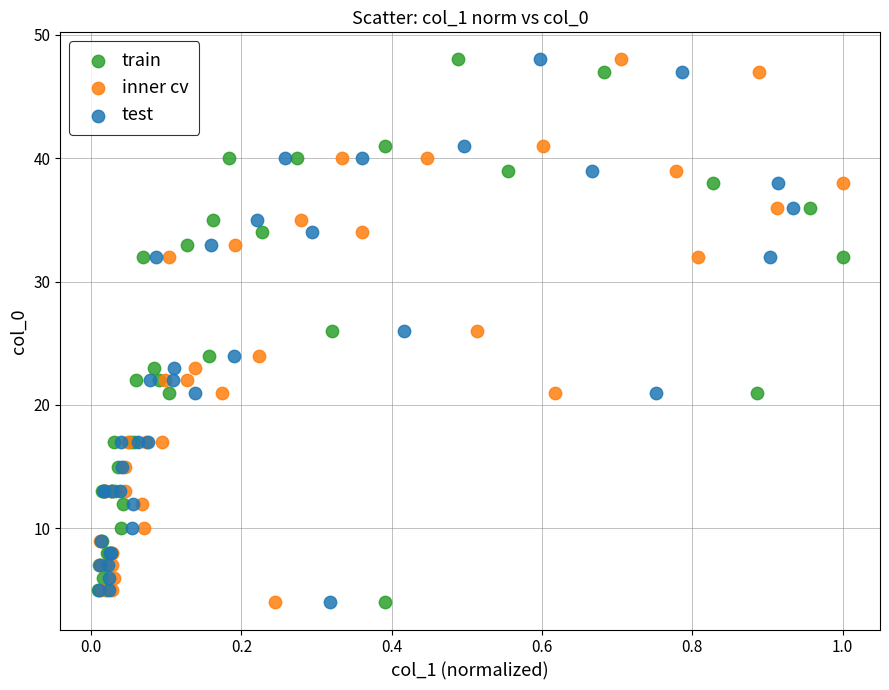

What are all the series names shown in the legend?

train, inner cv, test